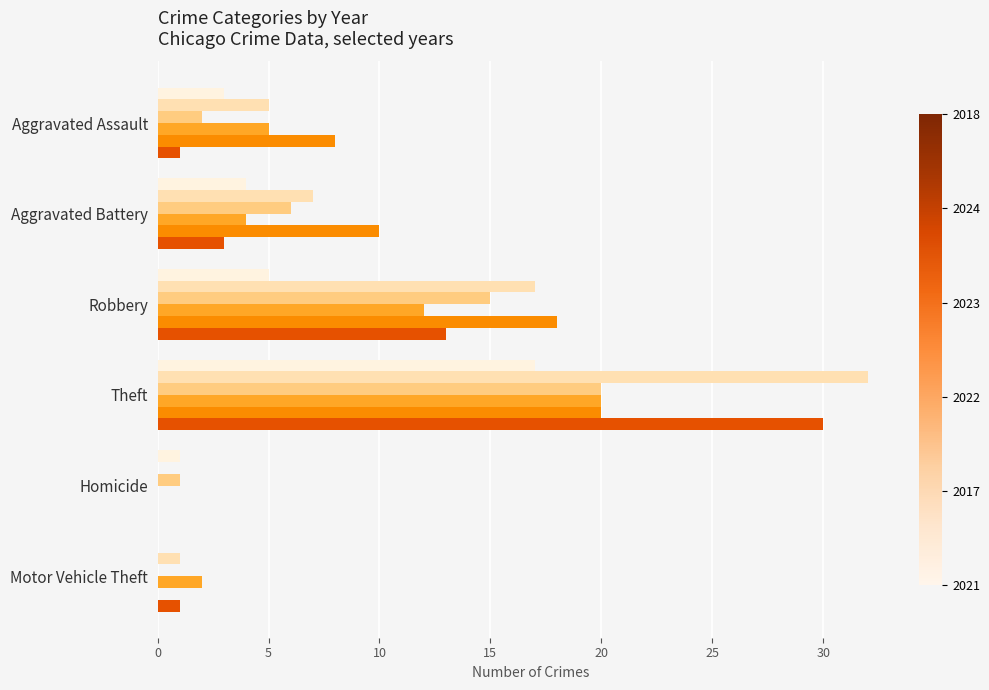

What is the total value across all series at Robbery?

80